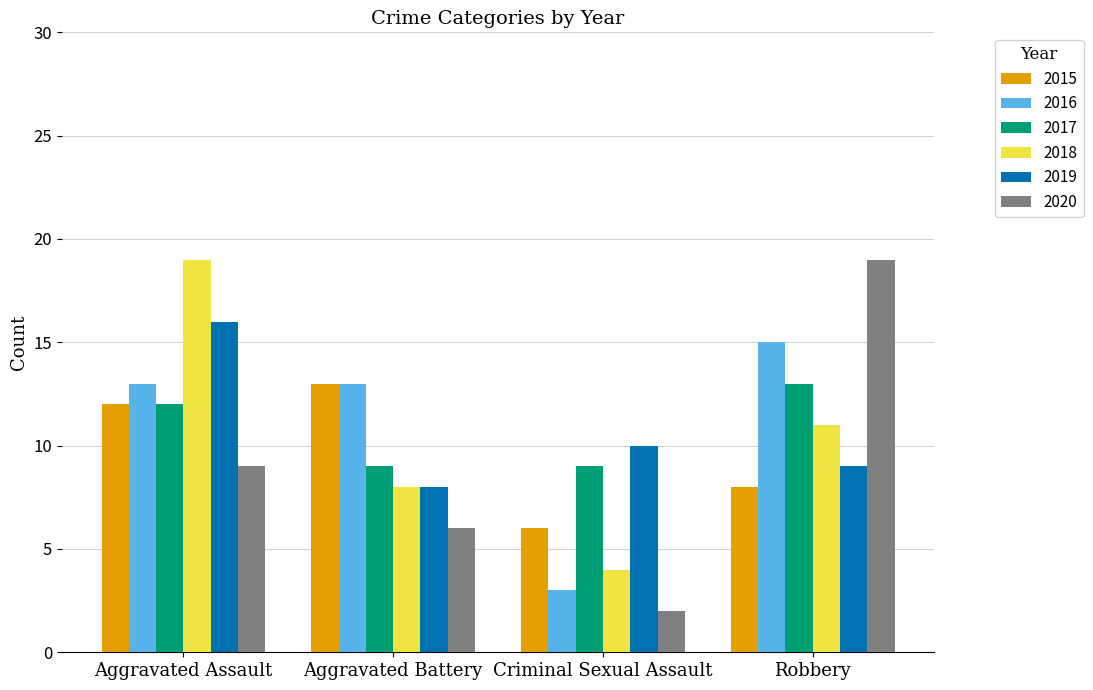

What is the difference between the highest and lowest values at Aggravated Battery?

7